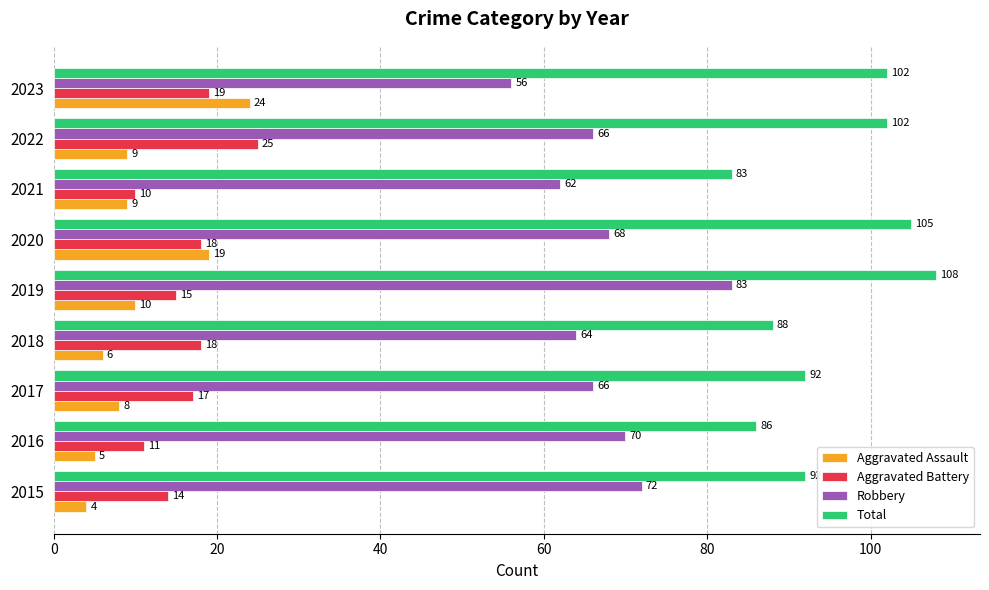

What are all the series names shown in the legend?

Aggravated Assault, Aggravated Battery, Robbery, Total